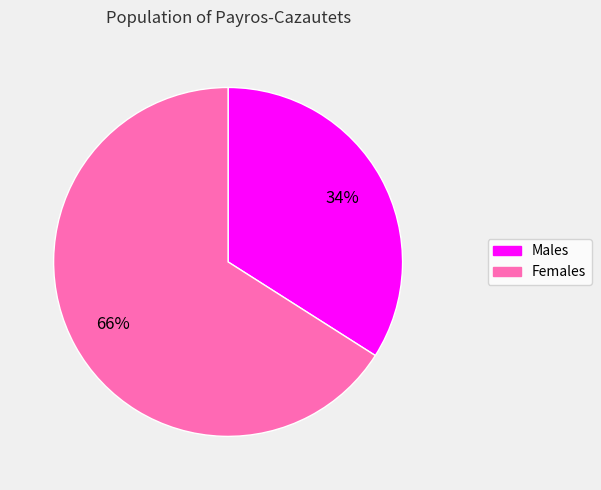

How many slices are in this pie chart?

2